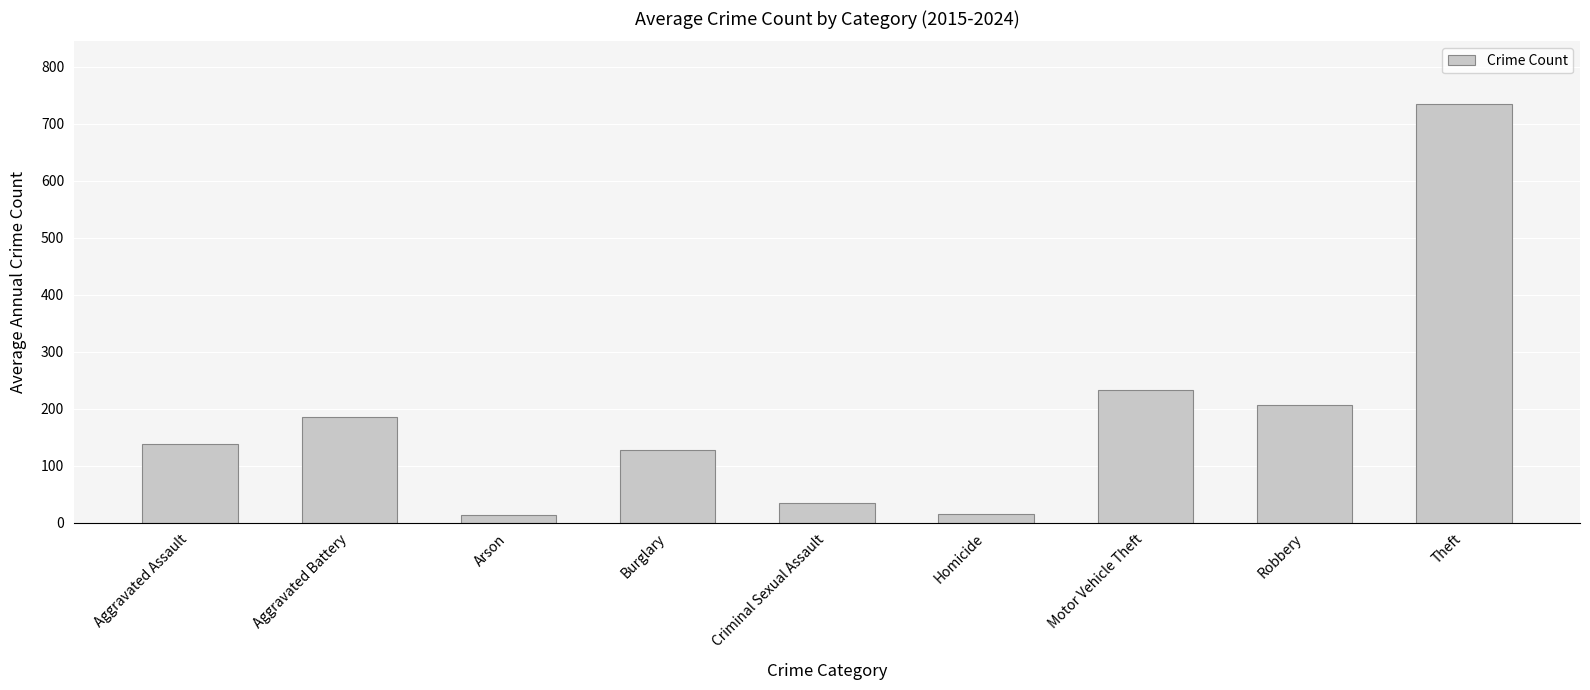

What is the approximate value at Criminal Sexual Assault?

35.3